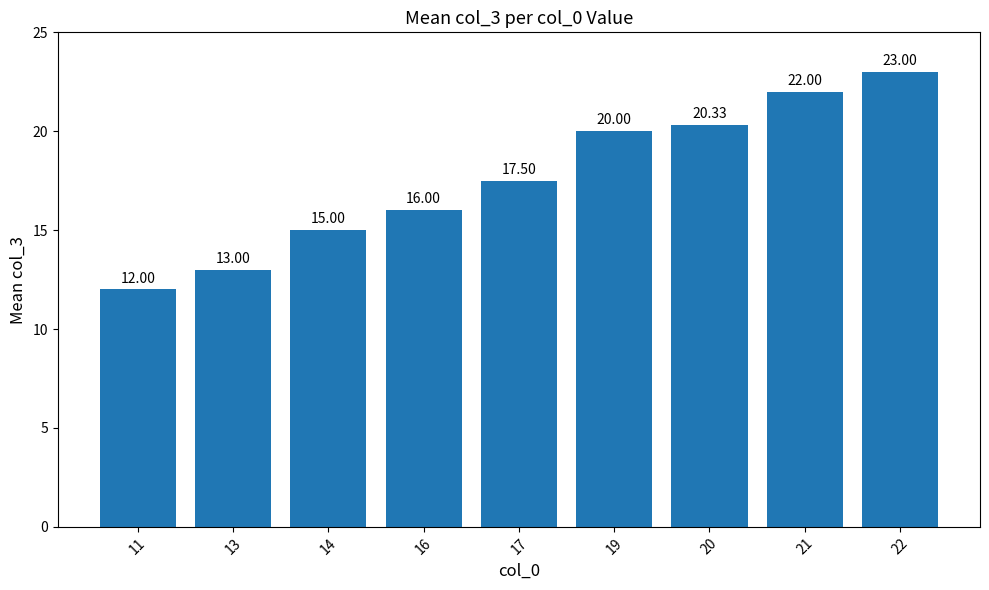

Rank the categories by value from highest to lowest.

22, 21, 20, 19, 17, 16, 14, 13, 11